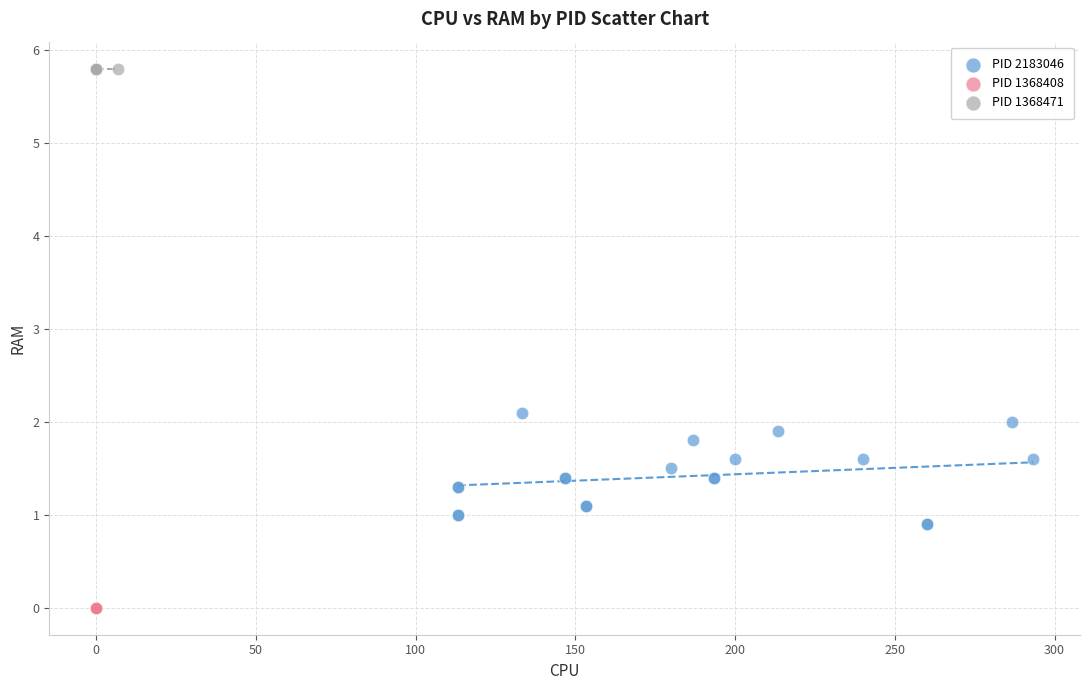

Which series contains the highest Y value?

PID 1368471